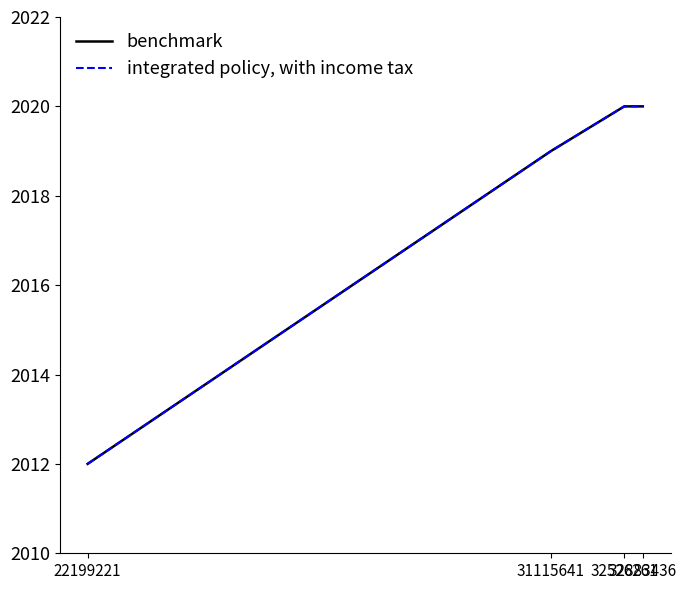

Which series changed the most between 31115641 and 32526261?

benchmark